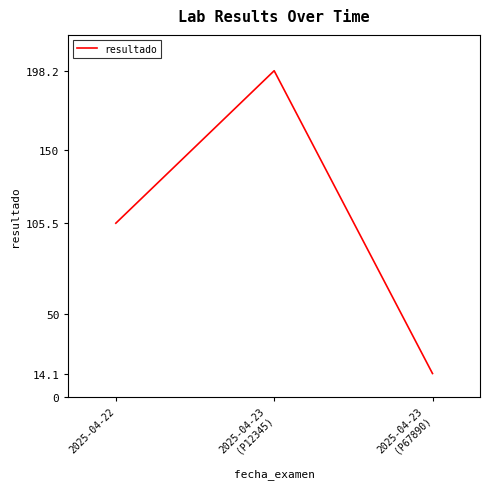

At which category does the chart reach its minimum across all series?

2025-04-23
(P67890)